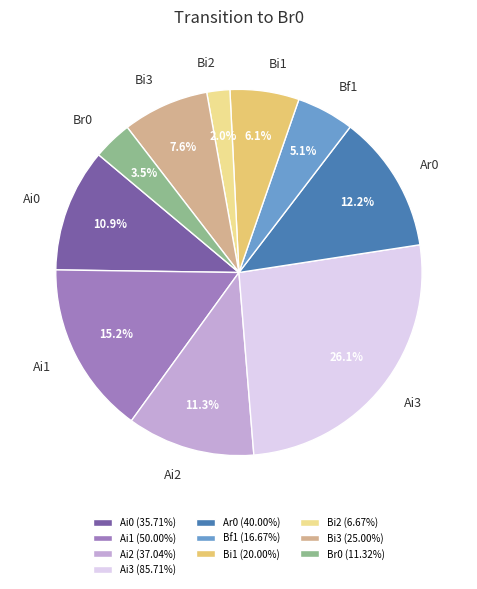

To the nearest percent, what is the average slice percentage?

10%